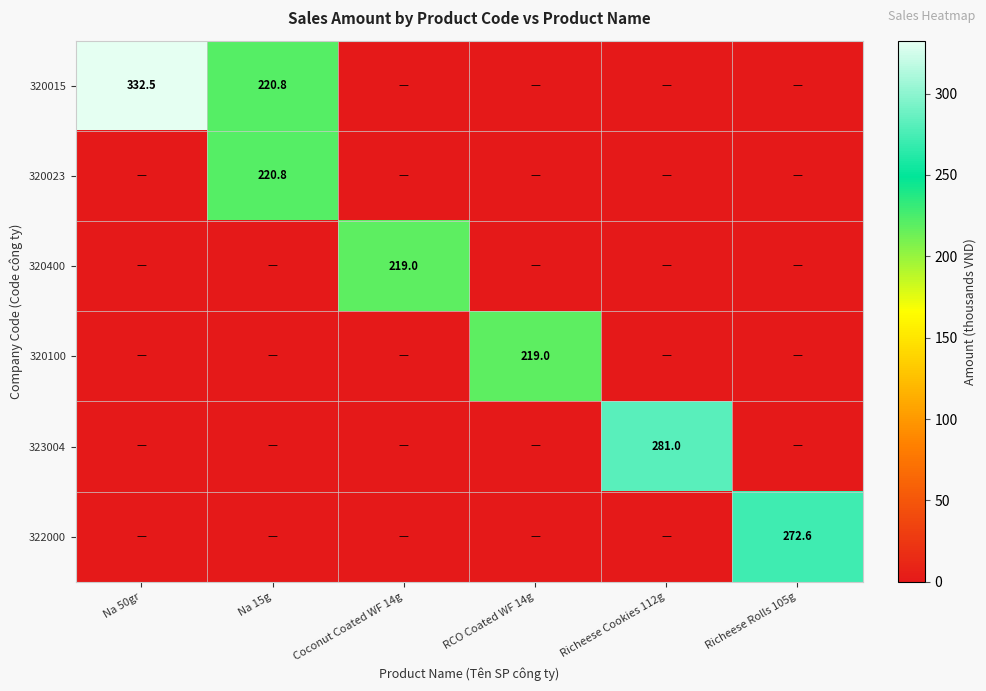

Is it true that 320100 equals 219.0 at RCO Coated WF 14g?

True